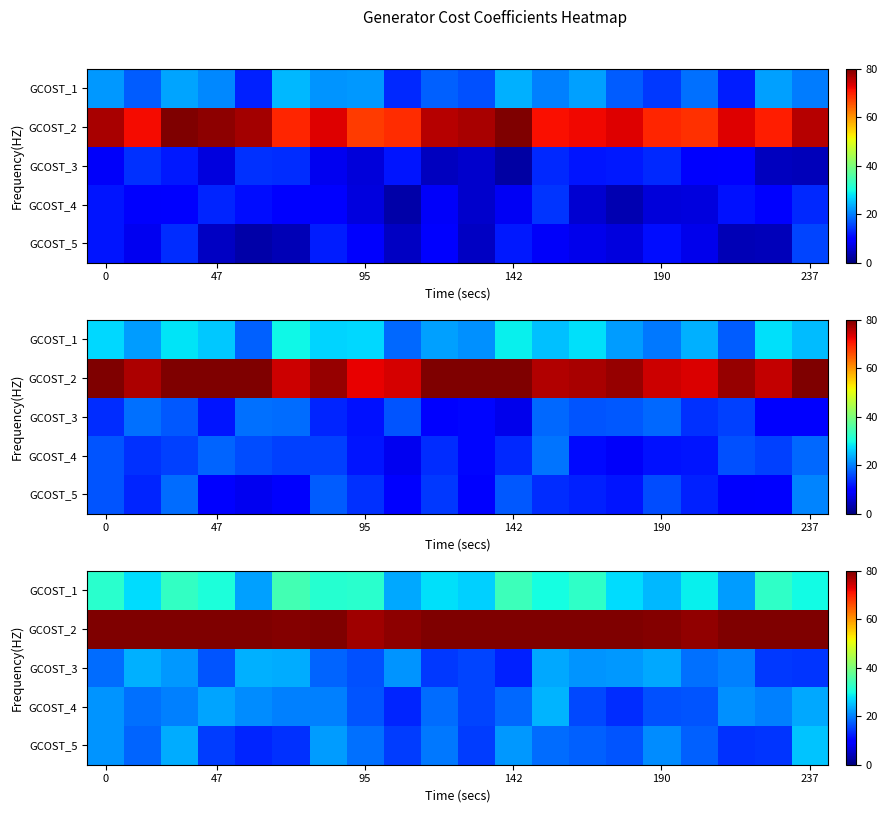

Is it true that GCOST_4 equals 32.5 at 0?

False